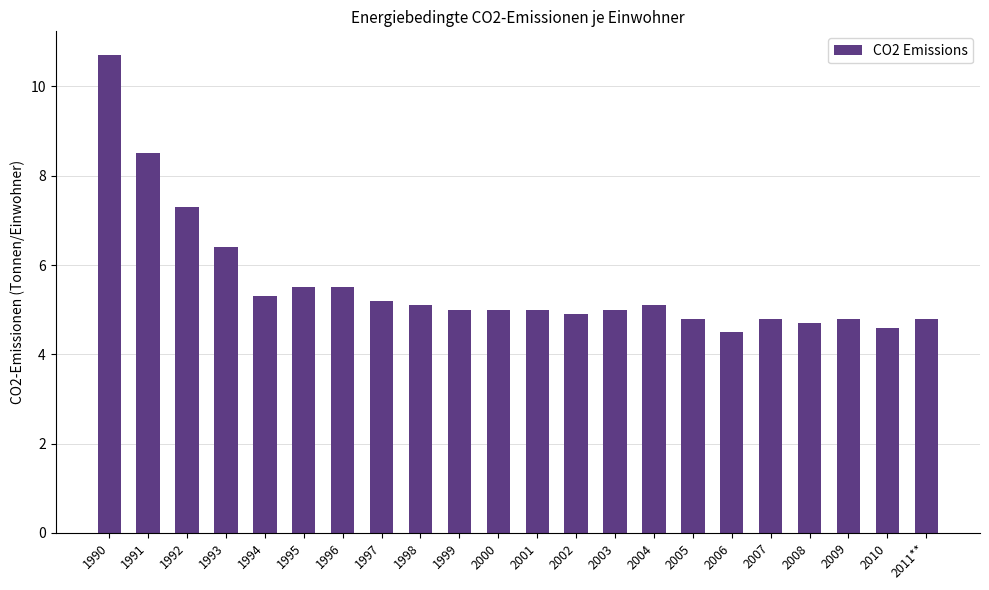

How many bars are there in total?

22